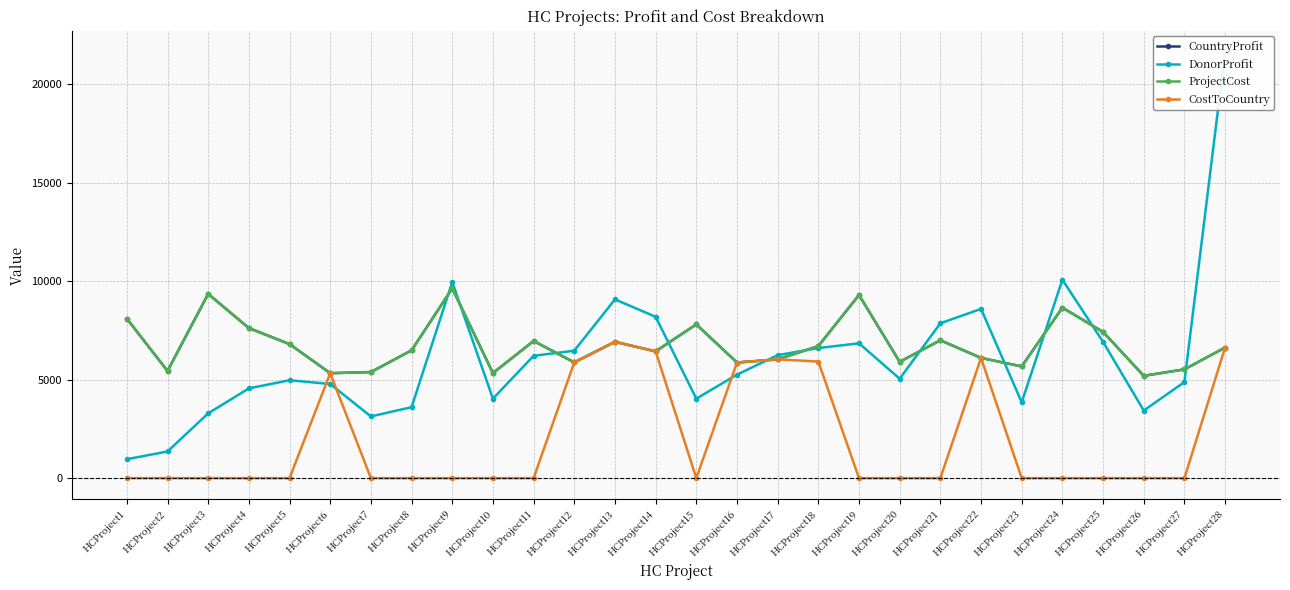

What is the value of the CountryProfit point at the 13th from the left?

6925